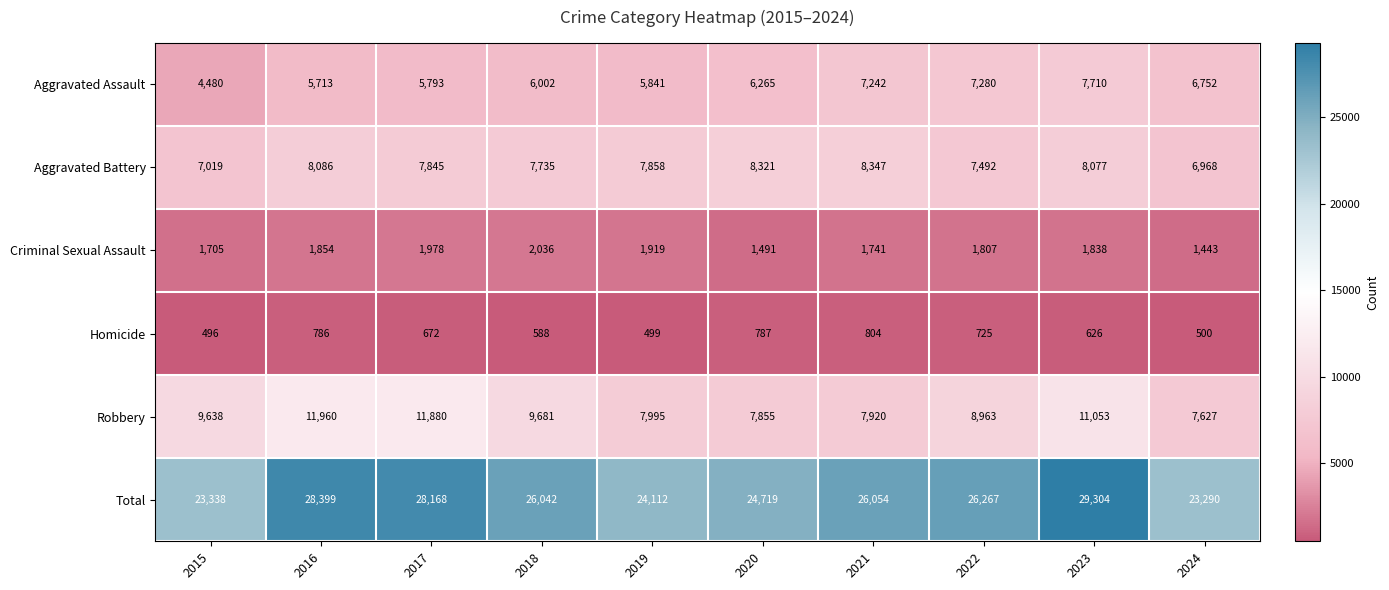

What is the sum of the Criminal Sexual Assault values at 2020 and 2023?

3329